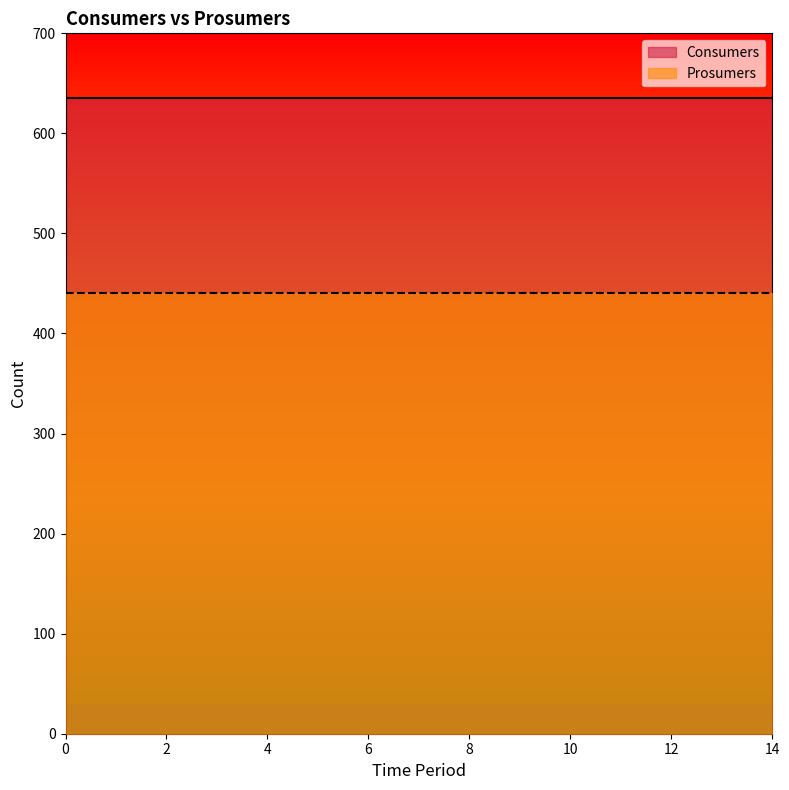

Rank the series by their average value, from lowest to highest.

Prosumers, Consumers